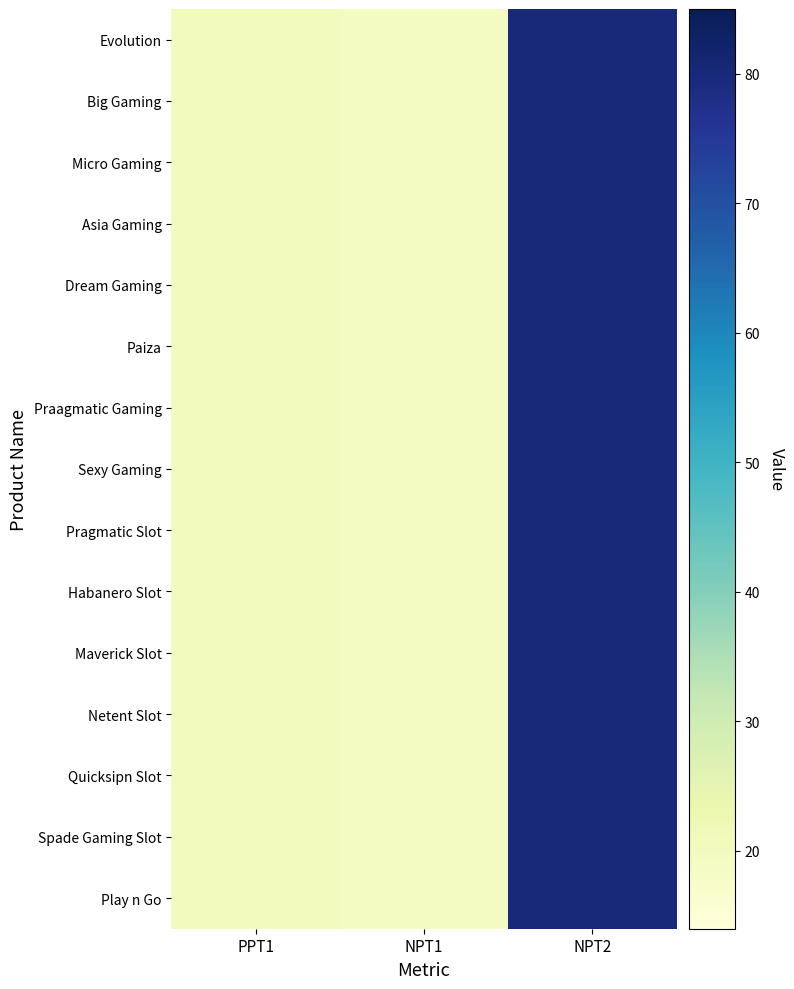

What is the greatest value displayed?

80